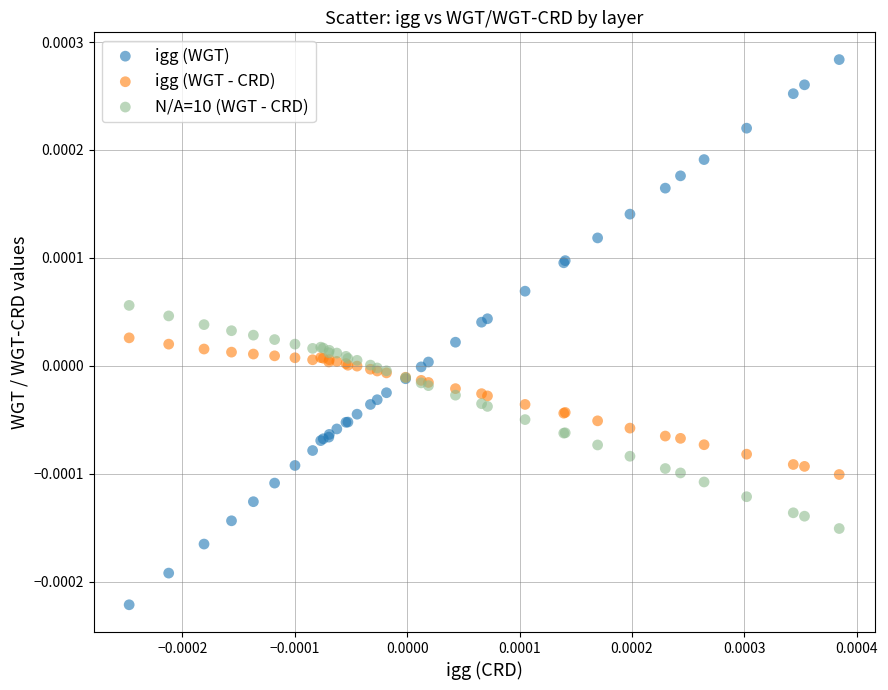

What are all the series names shown in the legend?

igg (WGT), igg (WGT - CRD), N/A=10 (WGT - CRD)